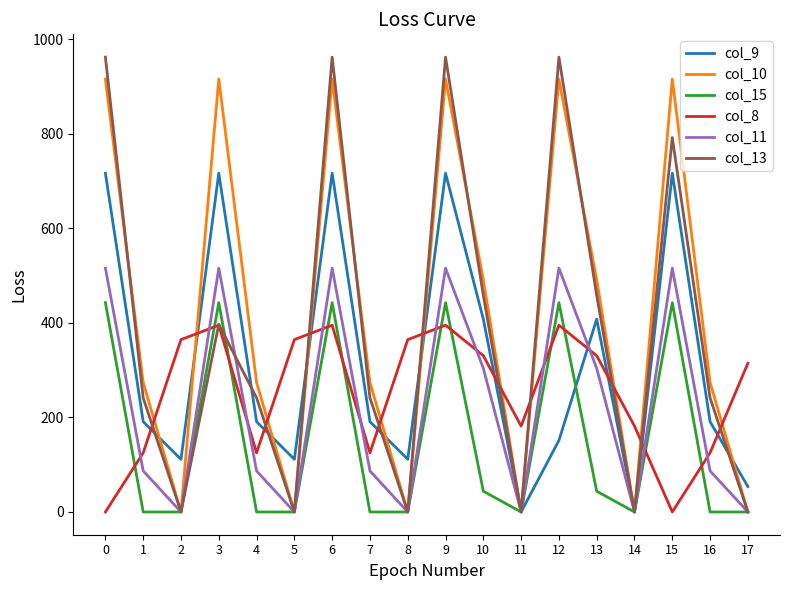

Is the value of col_8 at 5 greater than the value of col_13 at 16?

Yes